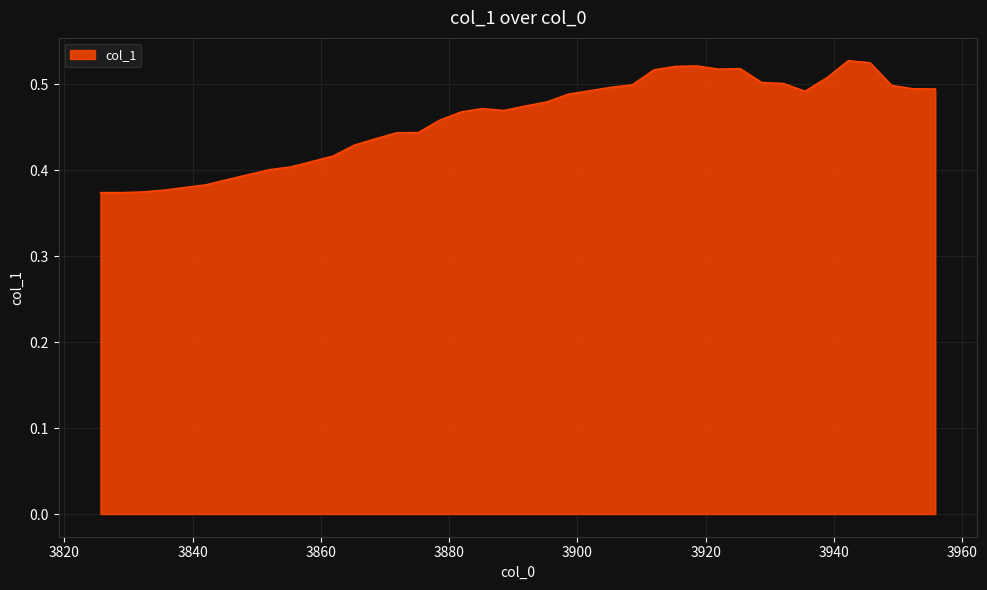

What is the maximum value shown in the chart?

0.5